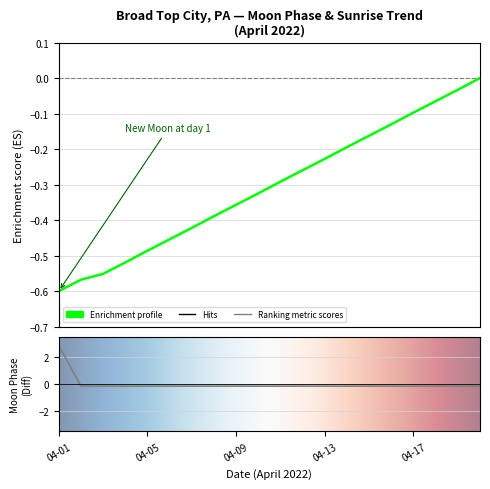

What is the greatest value displayed?

2.9